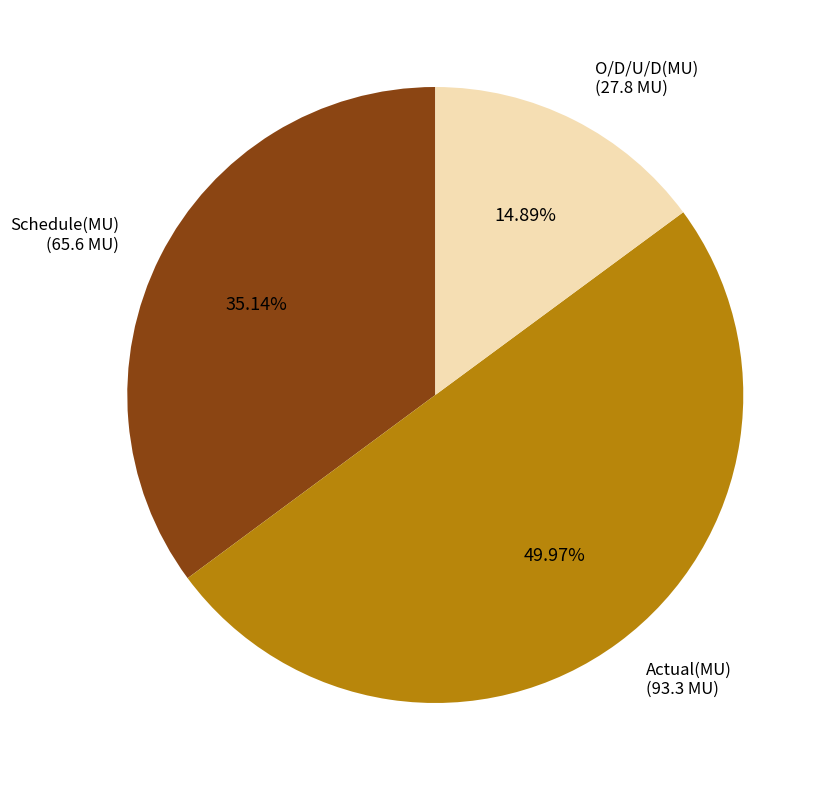

To the nearest percent, what percentage of the pie is O/D/U/D(MU)?

15%